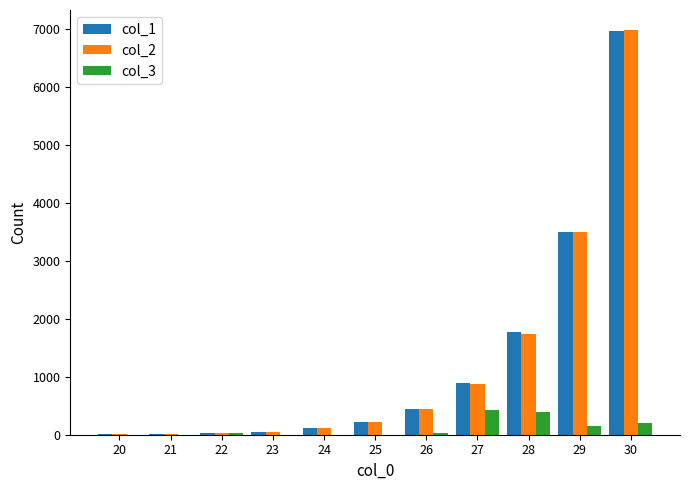

Does the chart contain stacked bars?

No